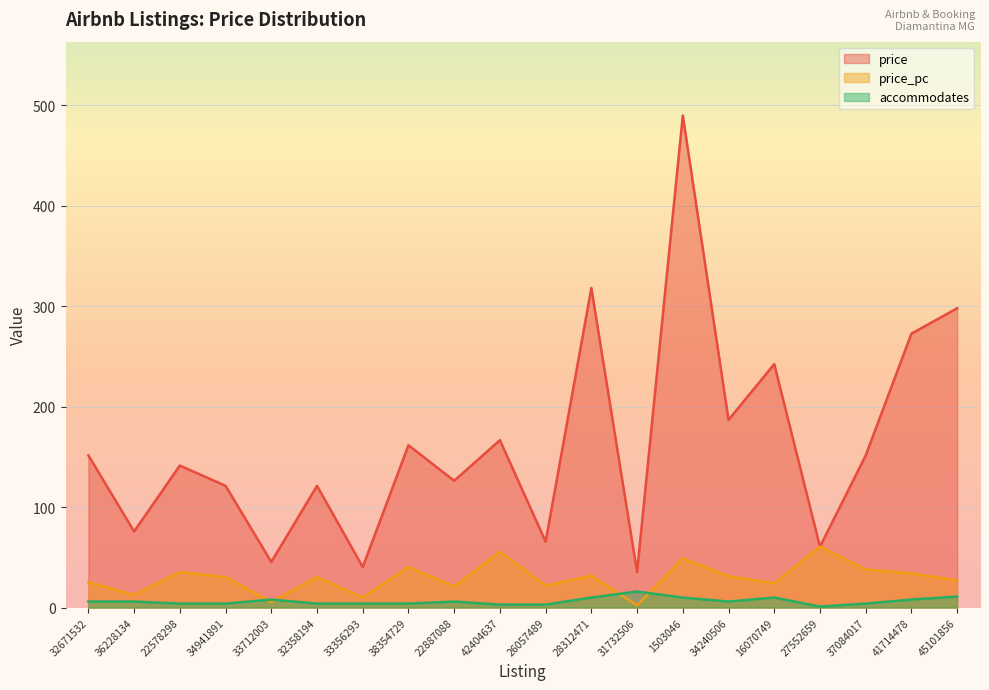

How many data points does each series have?

20